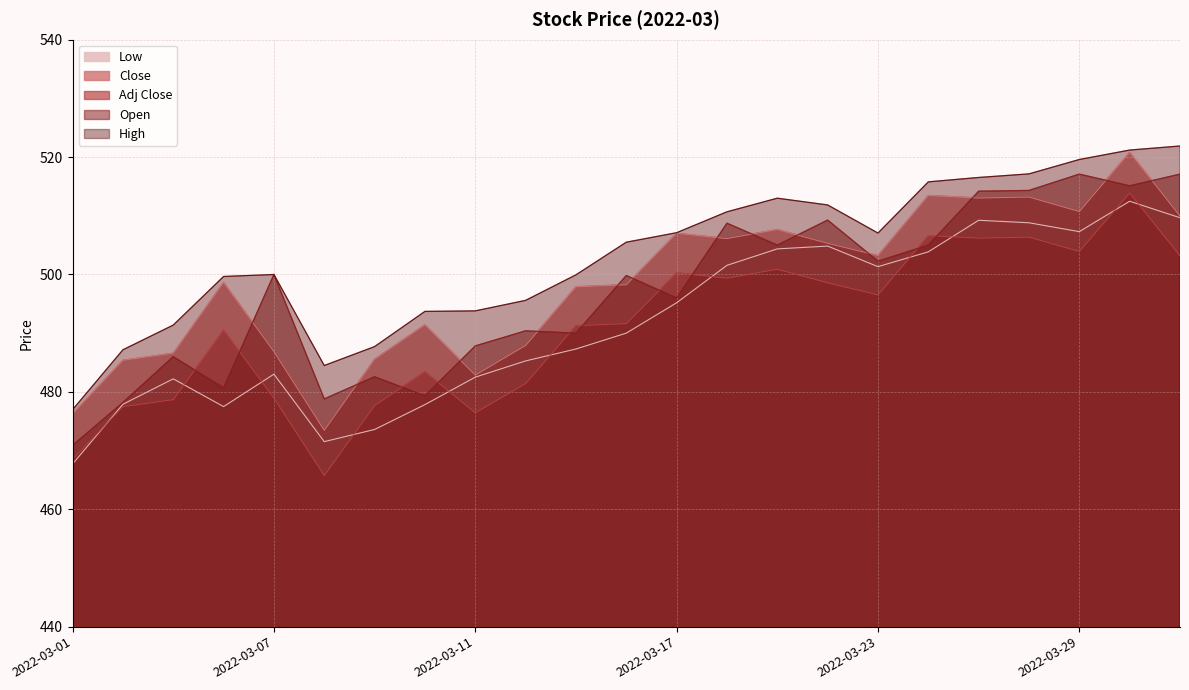

Between which two adjacent categories do Adj Close and Open first intersect?

2022-03-03 and 2022-03-04